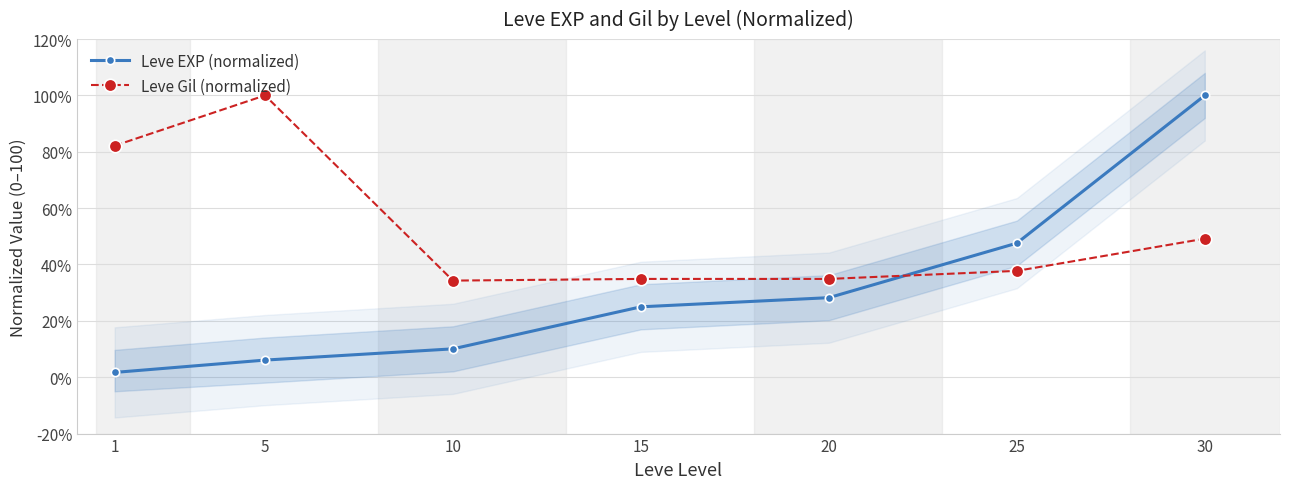

True or false: Leve Gil (normalized) has a value of 8.7 at 20.

False